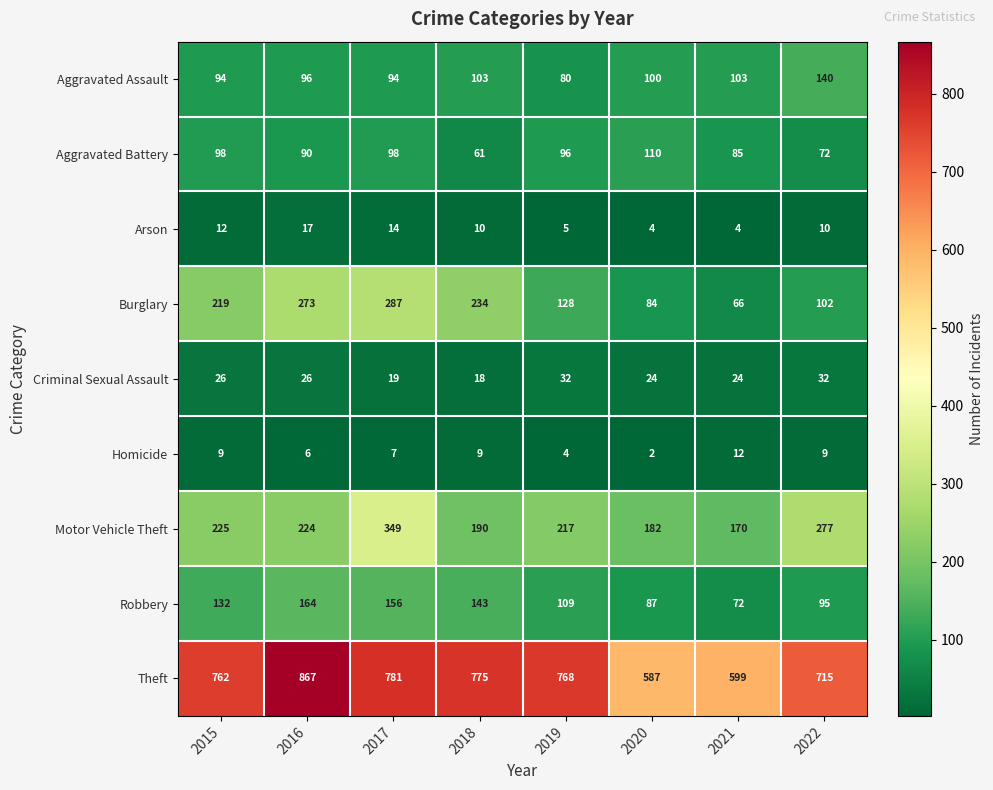

At how many categories does at least one series exceed 824?

1